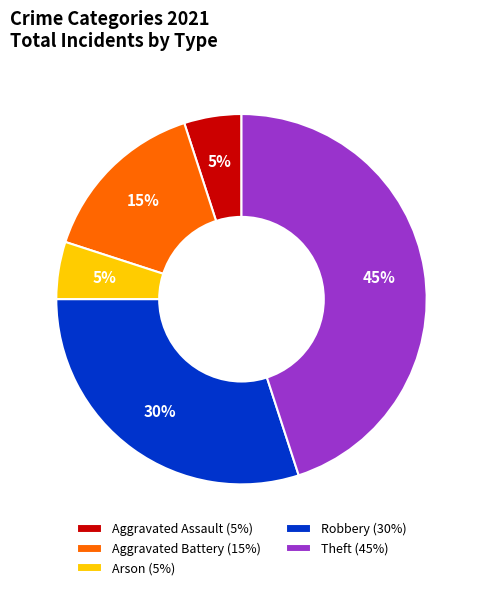

Which has a higher value, Theft (45%) or Arson (5%)?

Theft (45%)